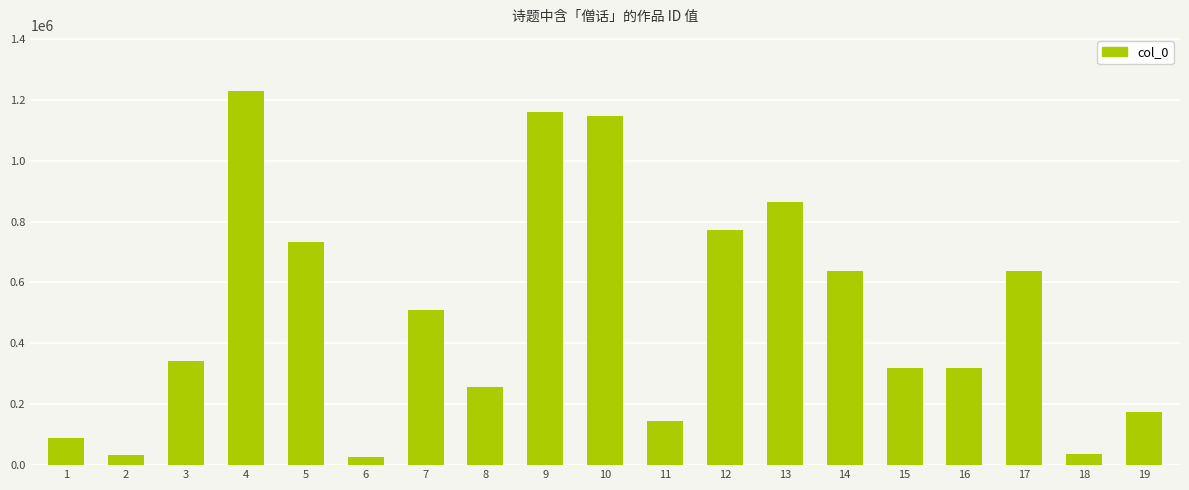

What is the value of the 3rd bar from the left?

340992